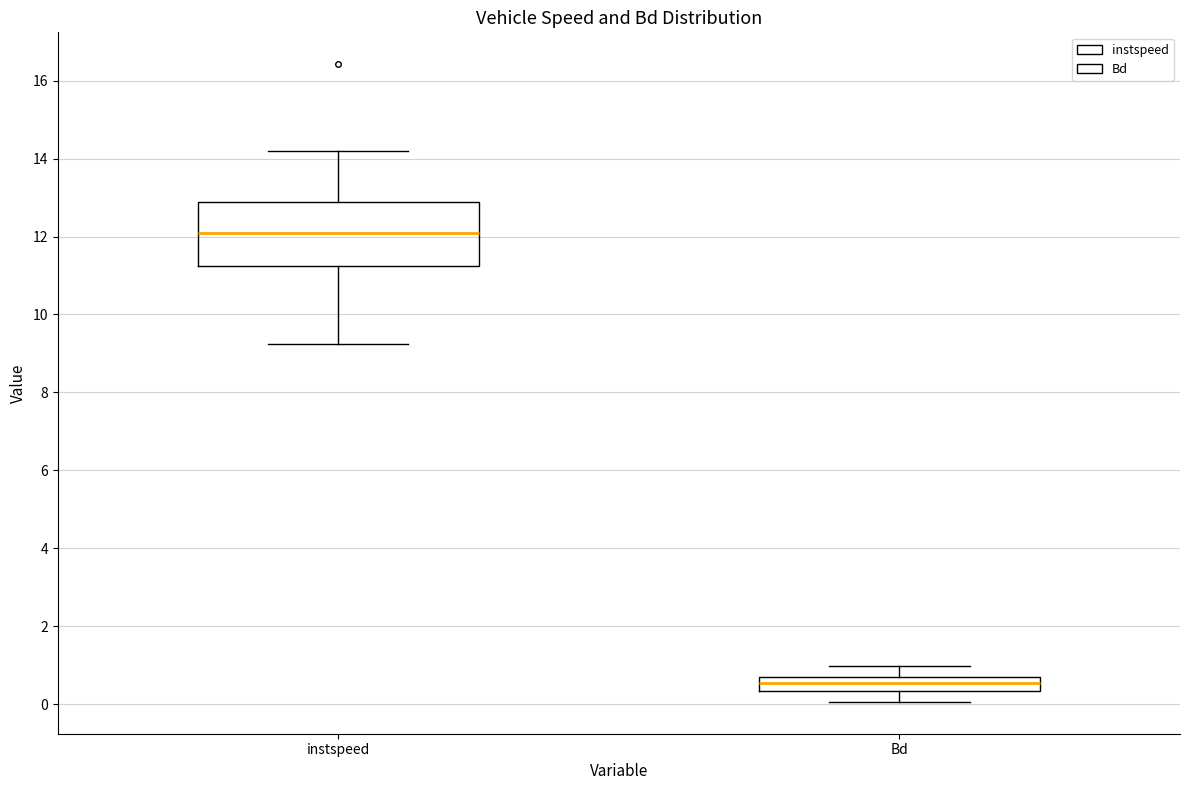

Which box has the lowest median line?

Bd